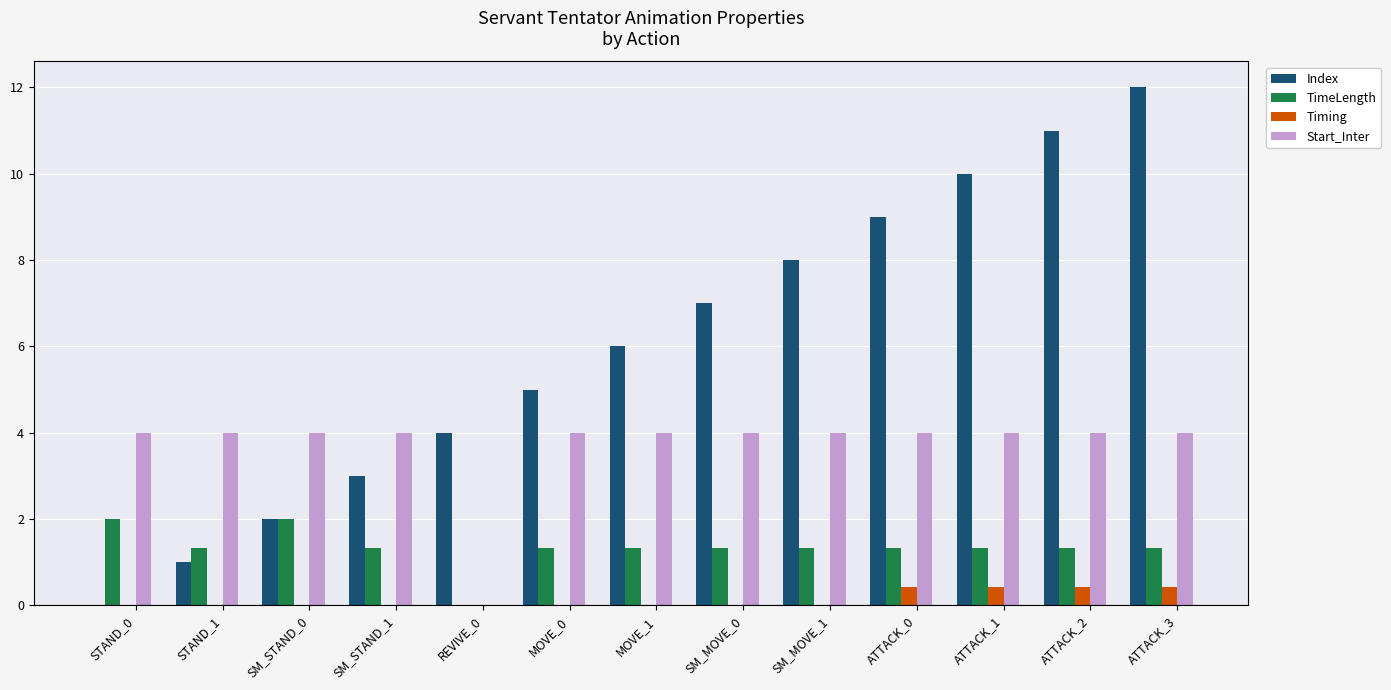

What is the total value across all series at STAND_1?

6.3